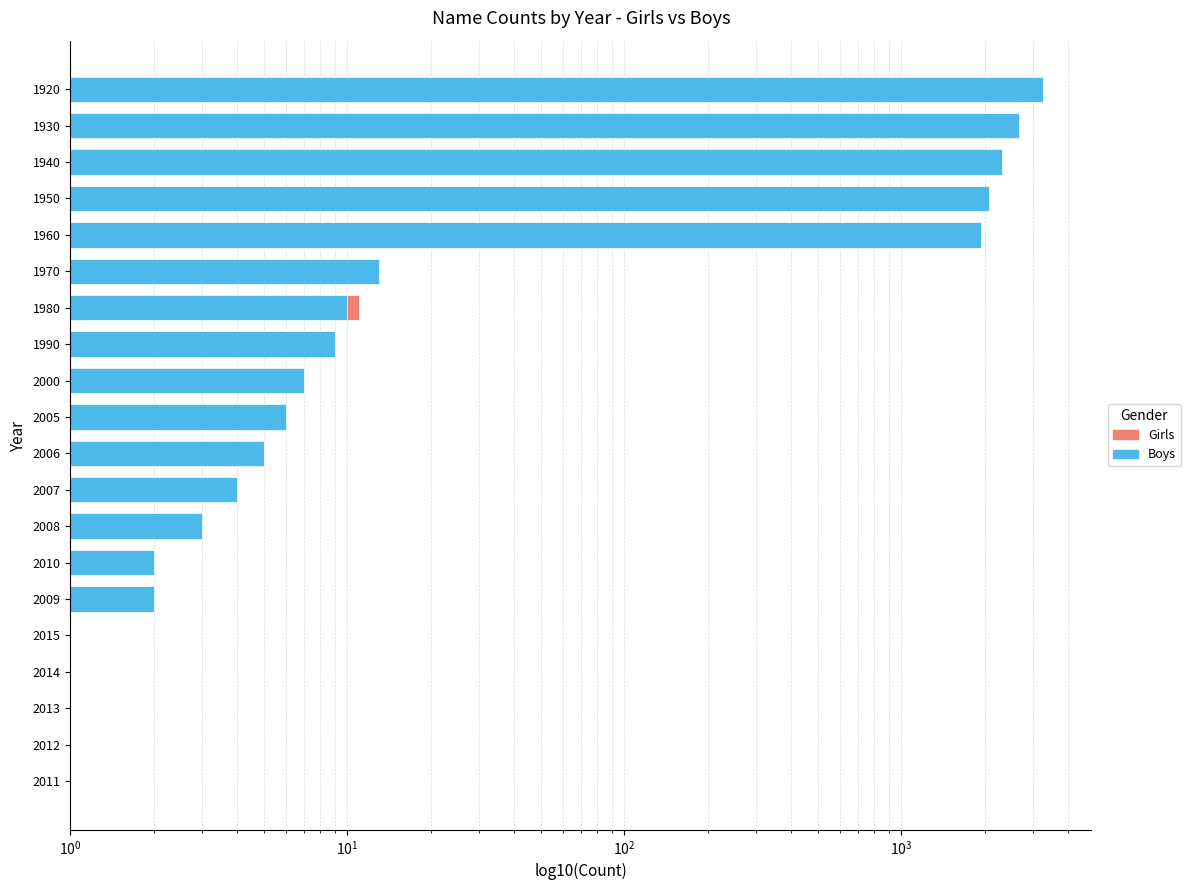

Which series has the widest spread of values?

Boys